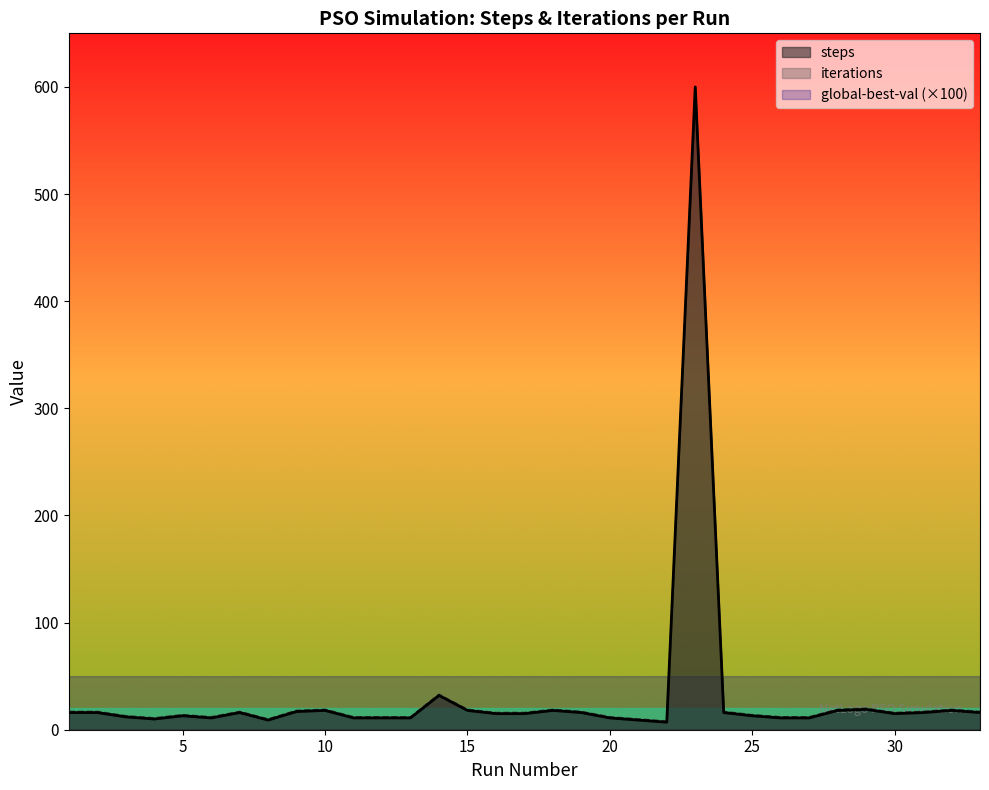

Is it true that iterations equals 9.8 at 13?

False